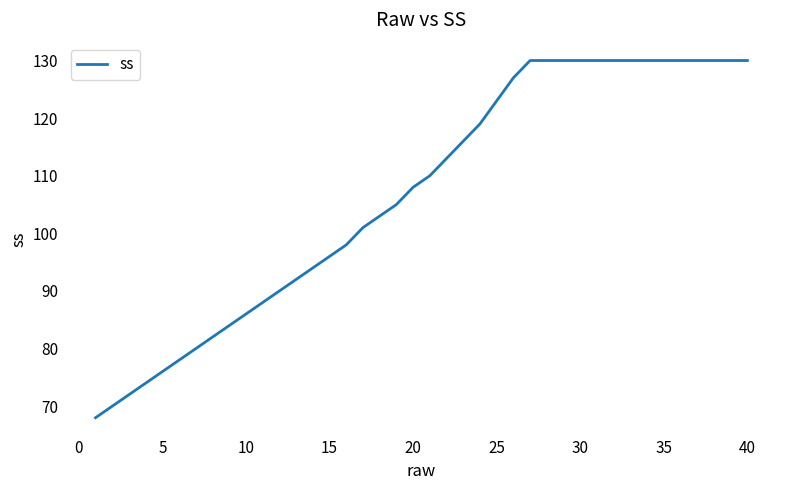

What is the smallest value displayed?

68